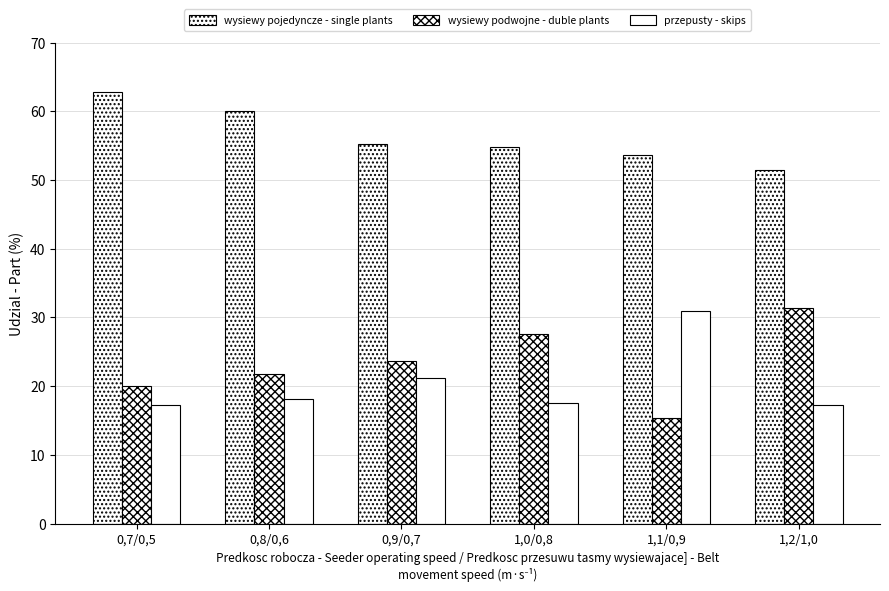

How many categories are shown in the chart?

6